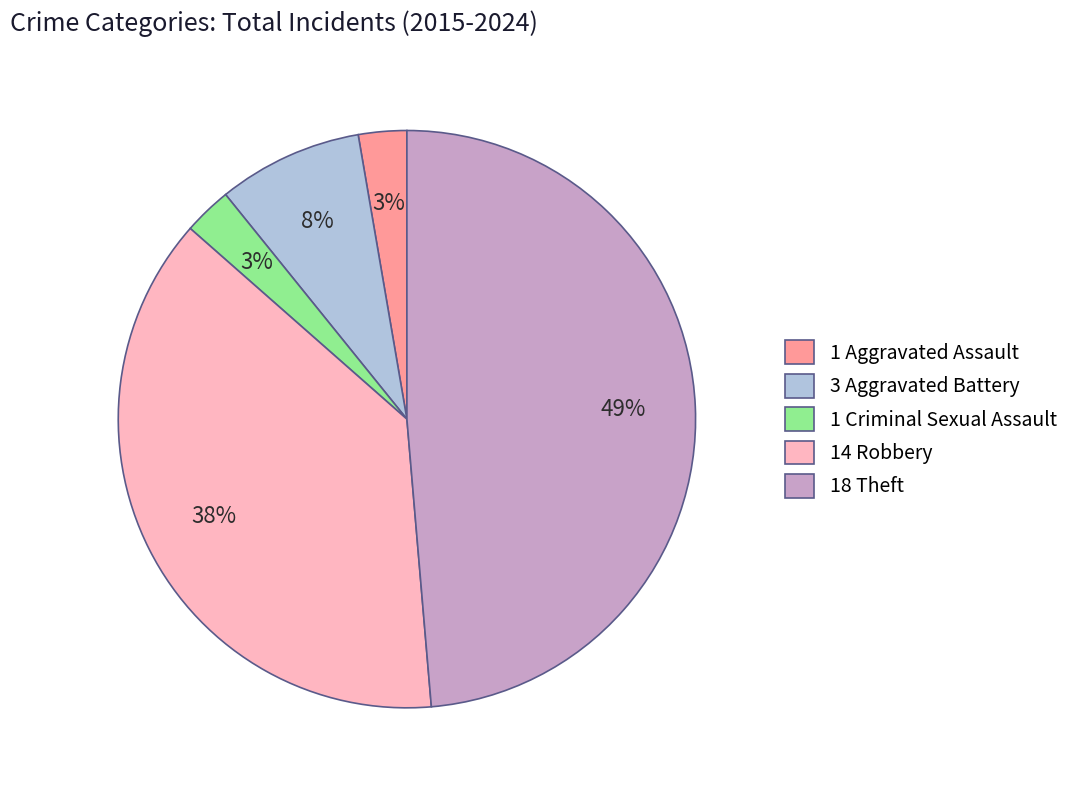

To the nearest percent, what percentage of the pie is 18 Theft?

49%